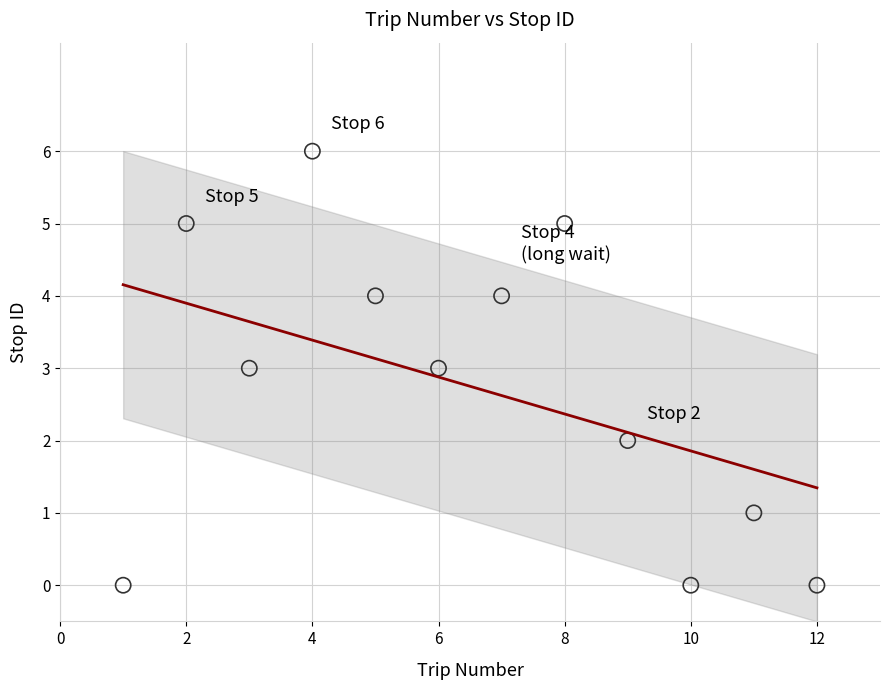

What is the range of X values (max minus min)?

11